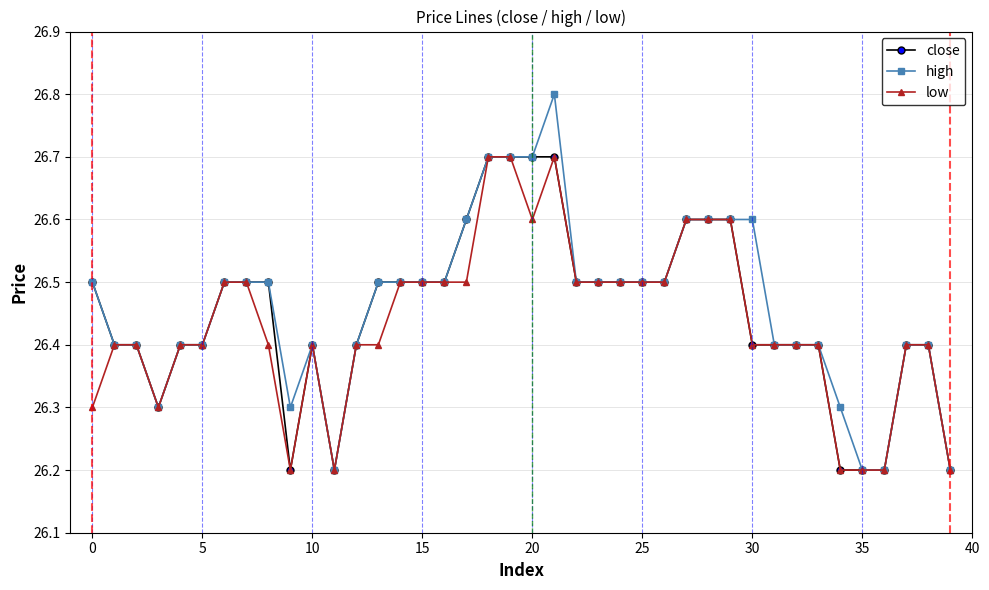

Which series has the widest spread of values?

high